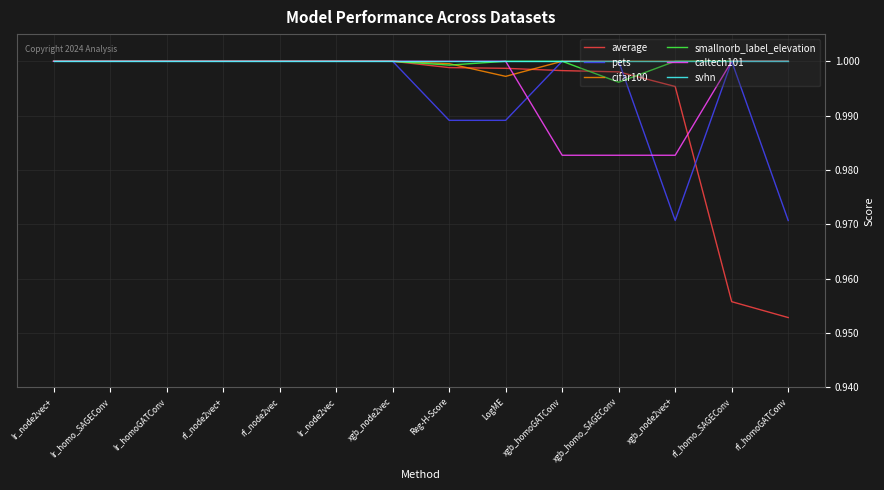

At how many categories does at least one series exceed 0?

14